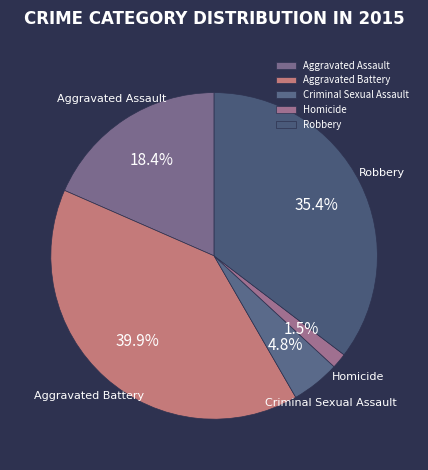

Which category has the smallest portion of the pie?

Homicide